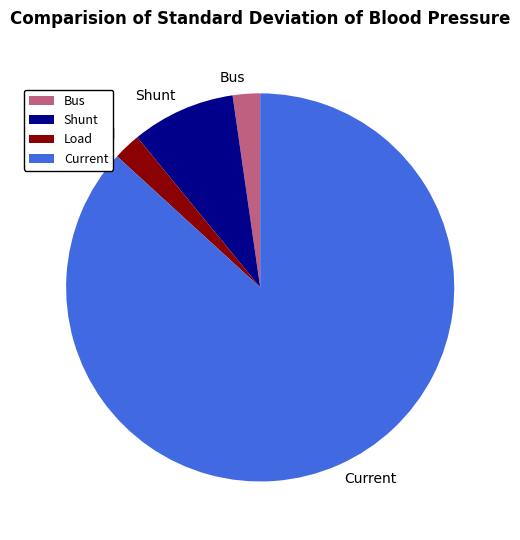

Combined, do Load and Shunt account for over 50%?

No